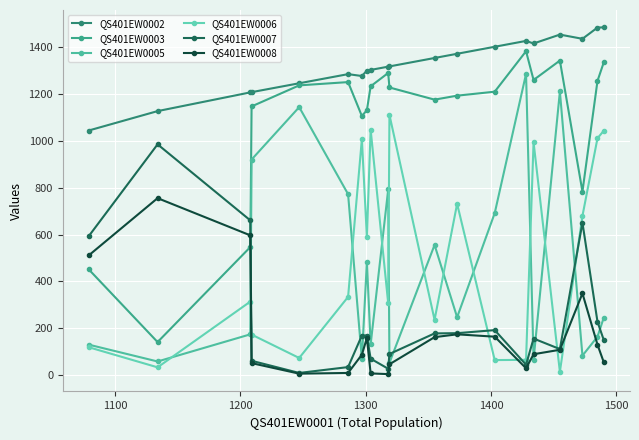

True or false: QS401EW0008 has more than 2 interior local peaks.

True